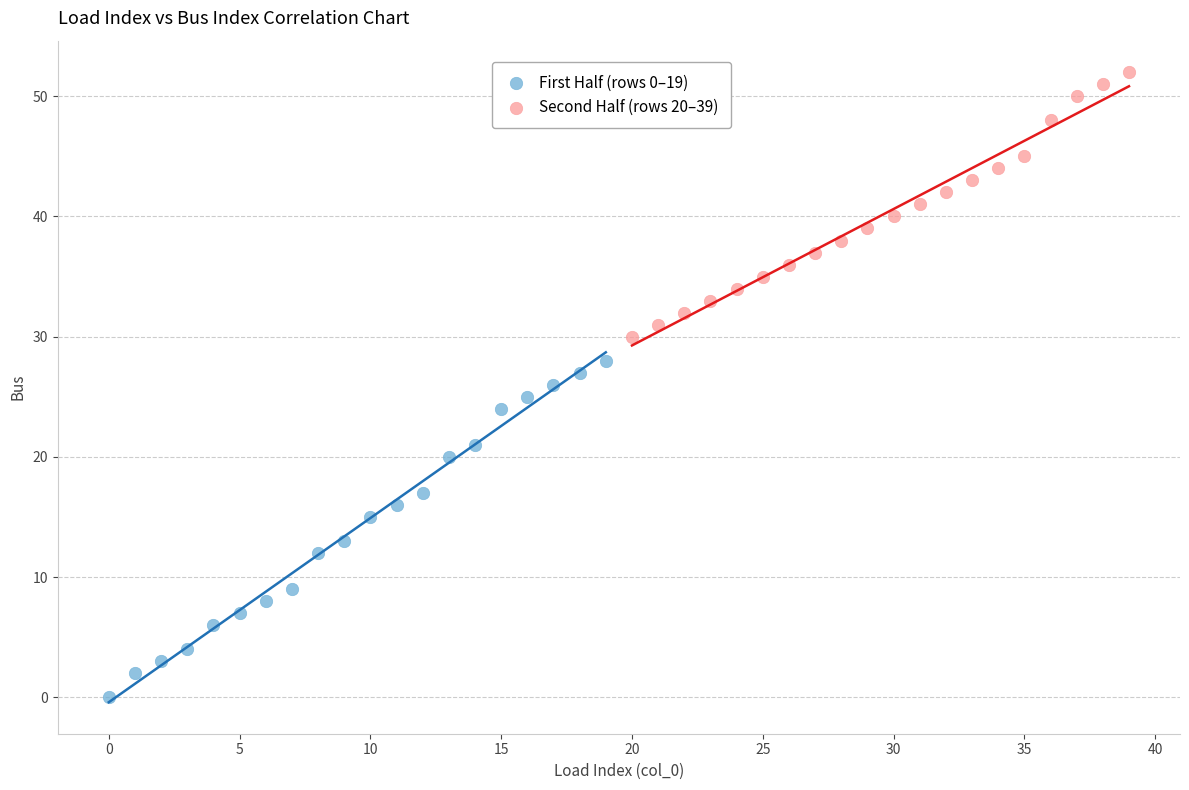

Which series contains the lowest Y value?

First Half (rows 0–19)